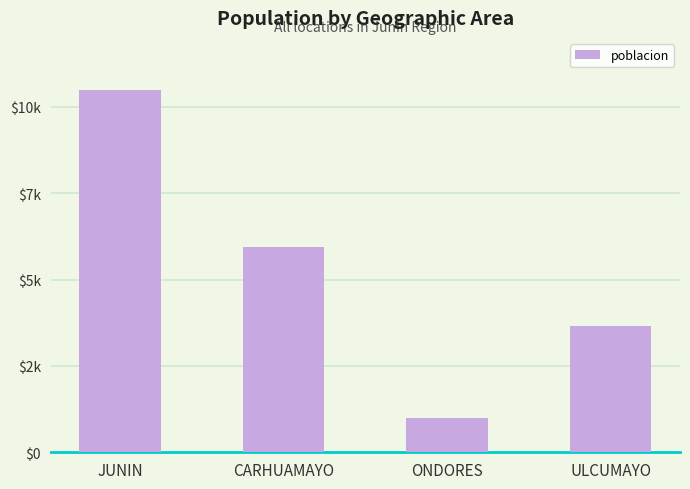

List the labels in order of value, largest first.

JUNIN, CARHUAMAYO, ULCUMAYO, ONDORES